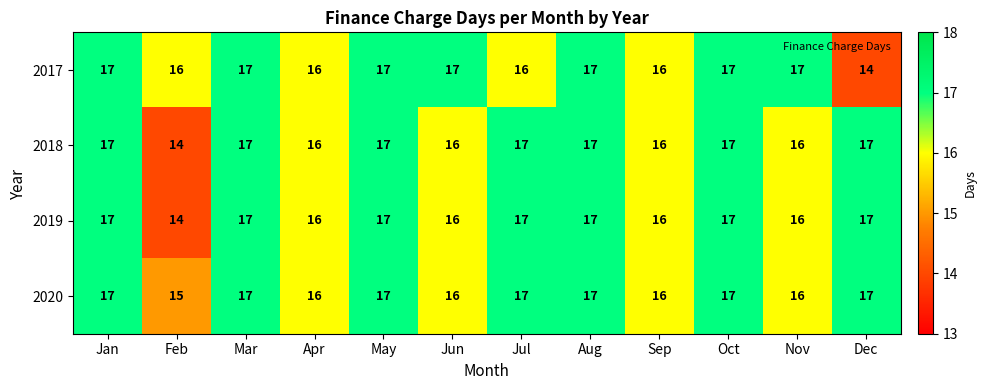

Is it true that 2018 equals 23 at Jul?

False